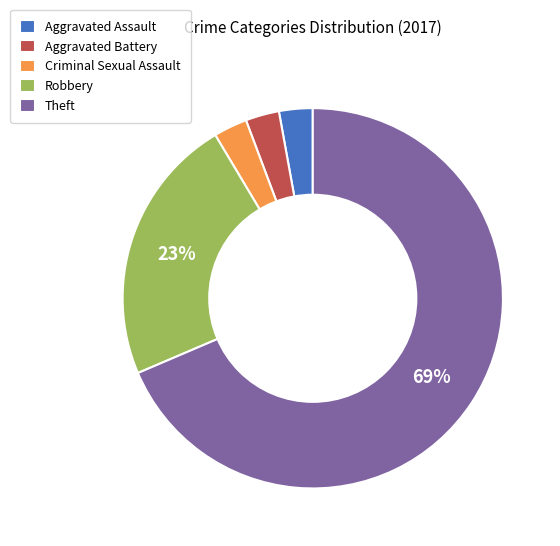

Combined, do Aggravated Assault and Criminal Sexual Assault account for over 50%?

No